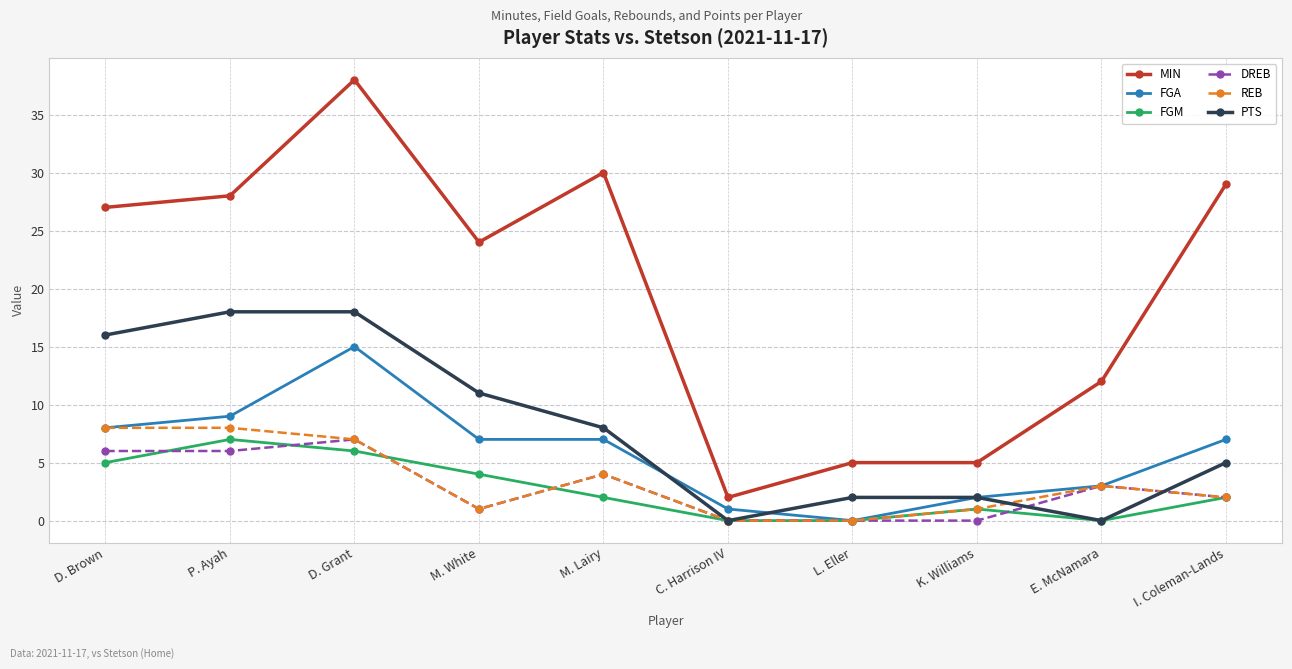

The DREB series shows 3 at E. McNamara. True or false?

True